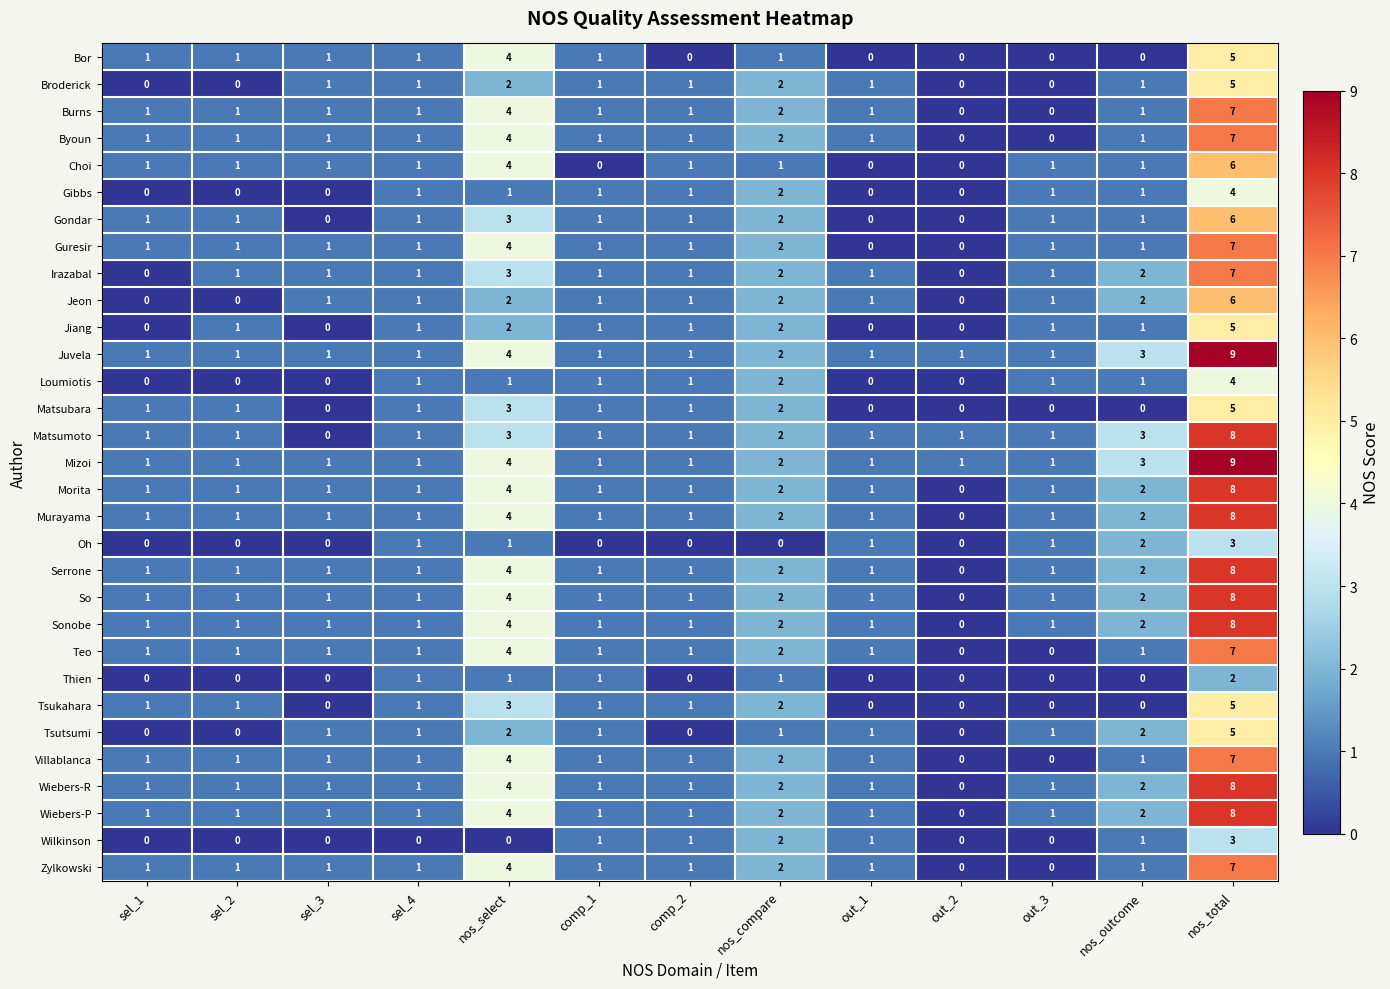

How many Murayama values are between 1 and 2?

10